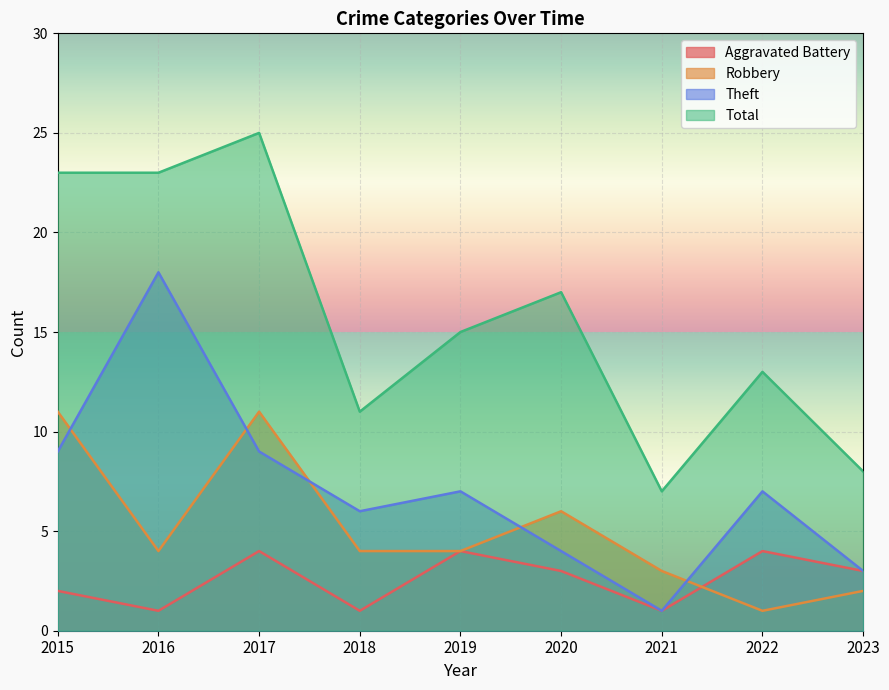

What is the minimum value for Theft?

1